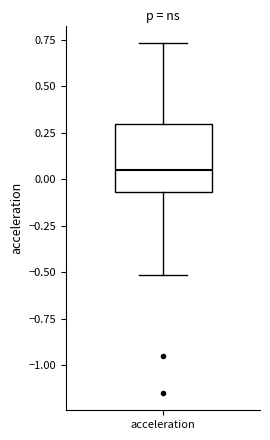

Read this box plot against the y-axis: the position of the median line, the range covered by the box, and the ends of both whiskers. The values are not printed on the chart, so give them approximately, as read against the axis.

median 0.05, box -0.05 to 0.30, whiskers -0.50 to 0.75